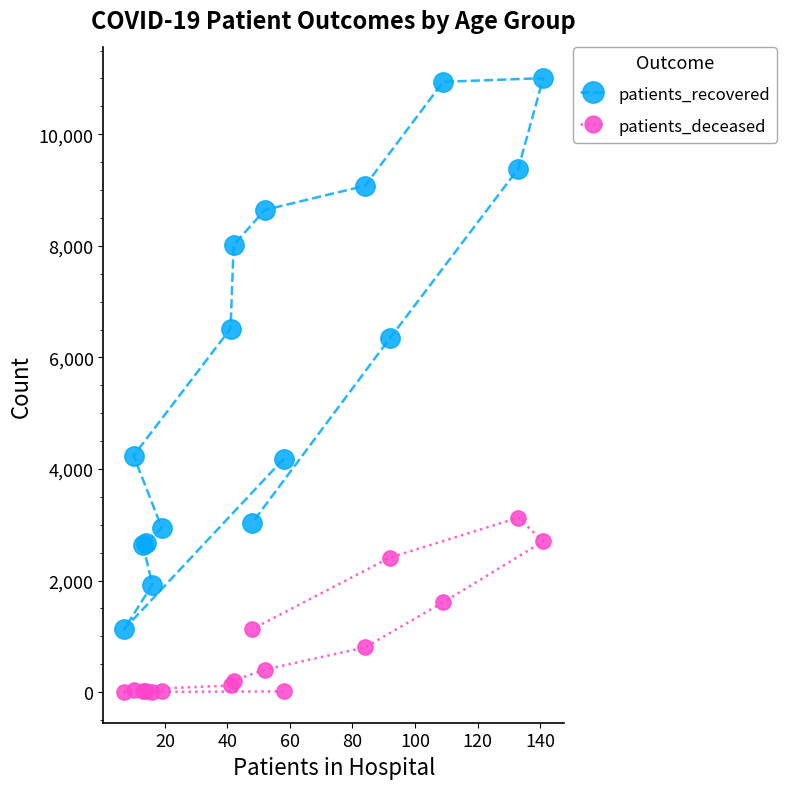

At how many categories does at least one series exceed 7800?

6